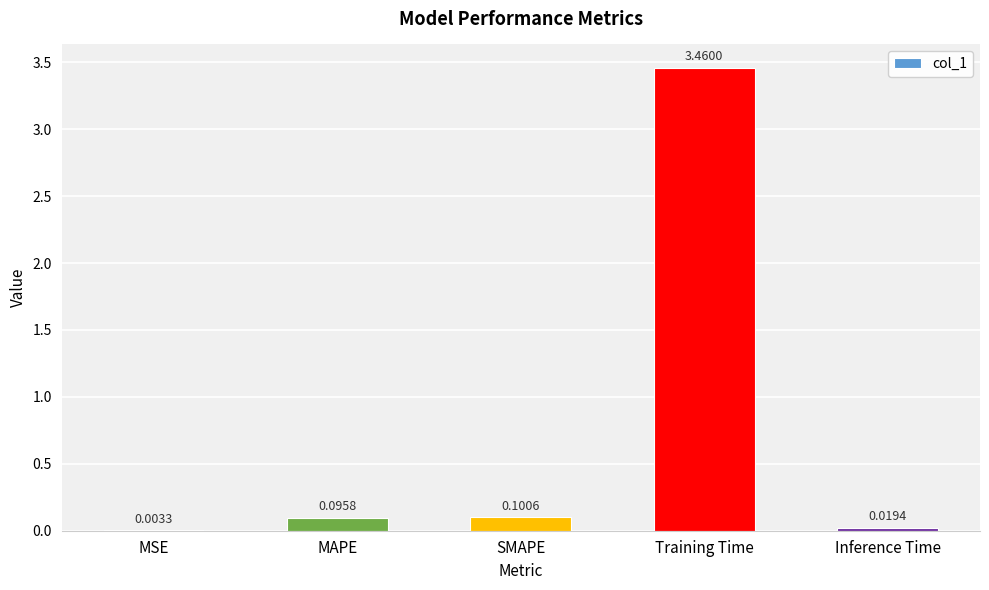

At which label is the value closest to 1?

SMAPE